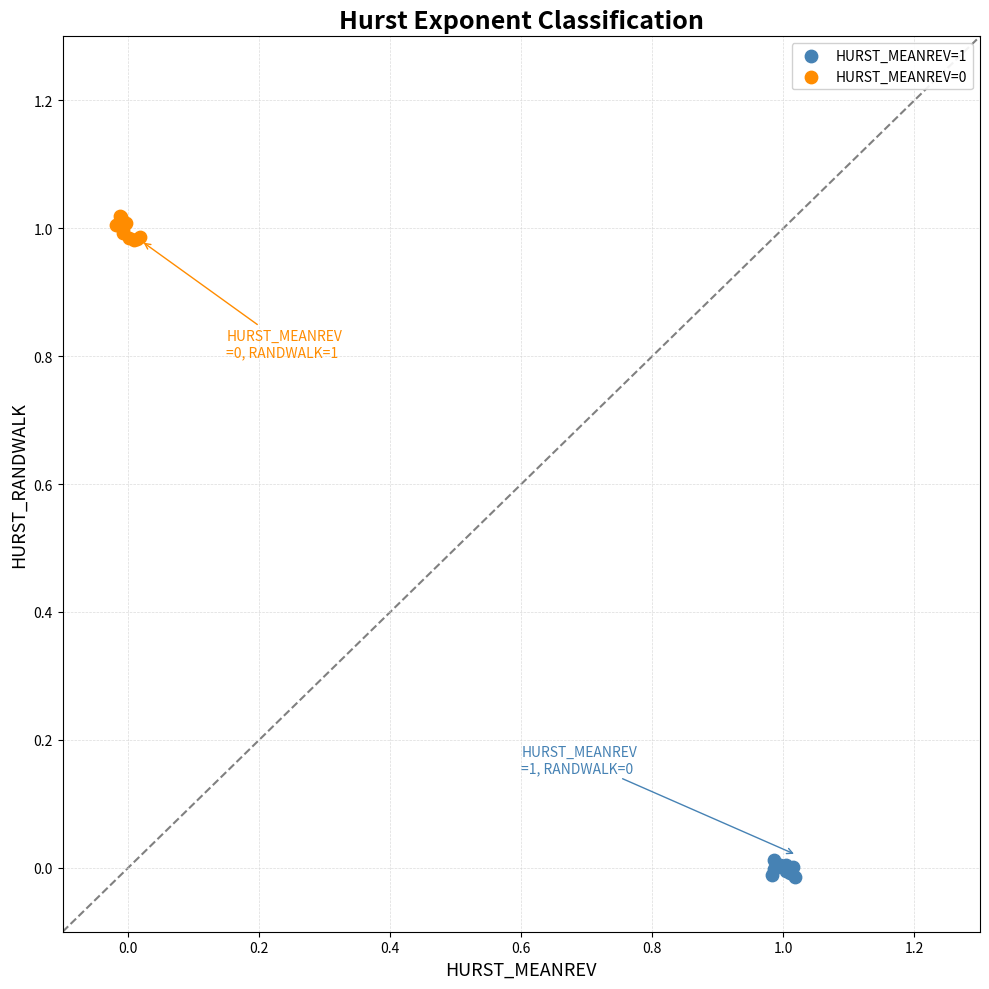

Which series contains the lowest Y value?

HURST_MEANREV=1